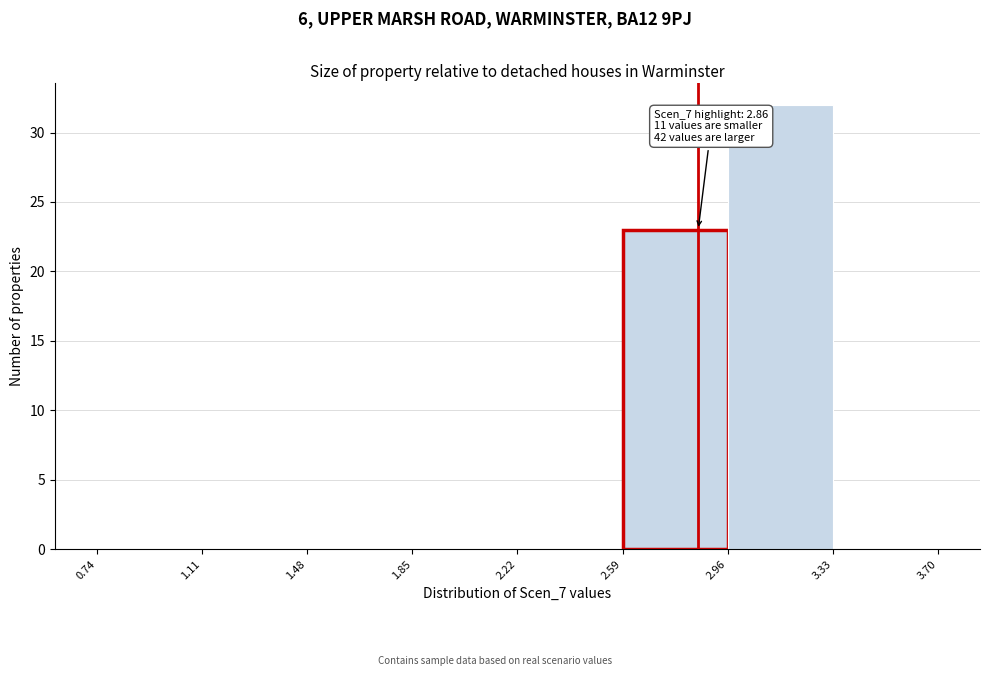

Which range on the x-axis has the tallest bar?

2.96 to 3.33